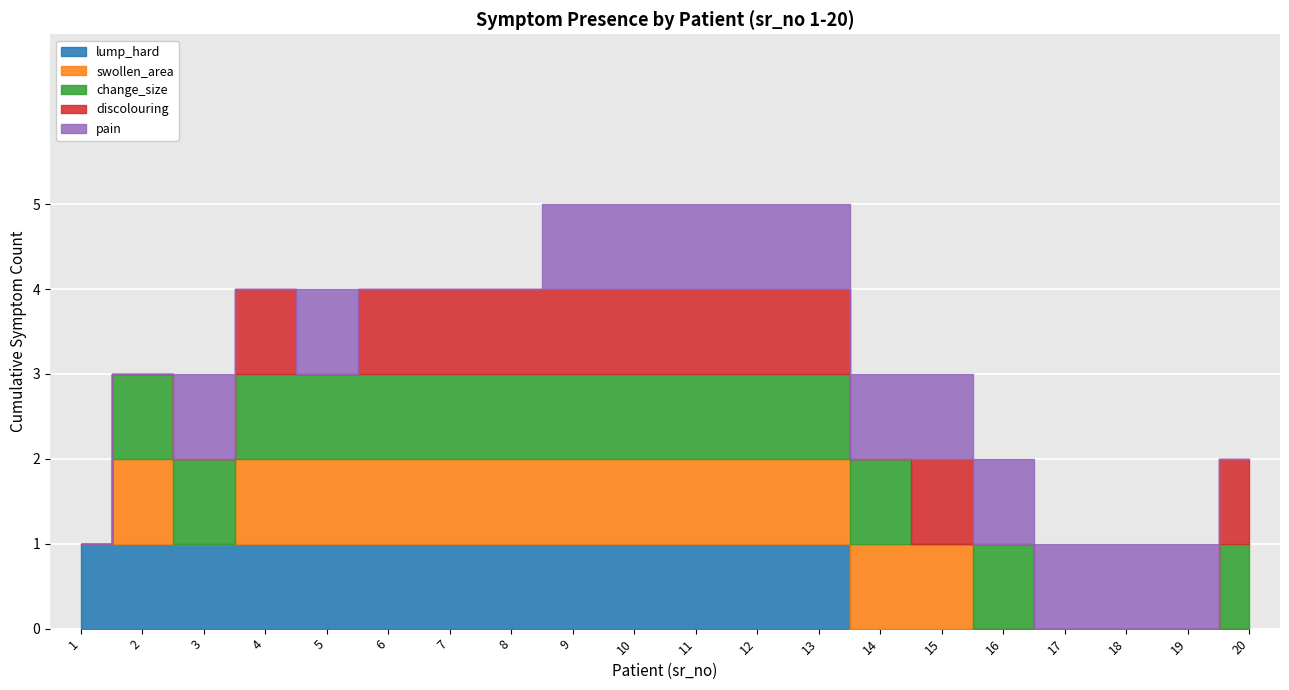

Rank the series at 3 from lowest to highest value.

swollen_area, discolouring, lump_hard, change_size, pain